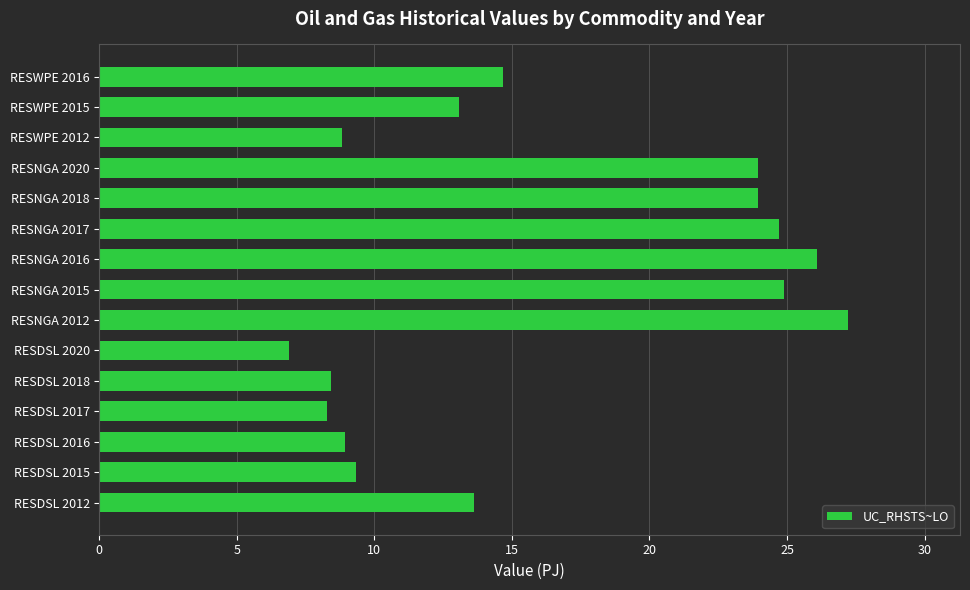

Does the chart contain stacked bars?

No